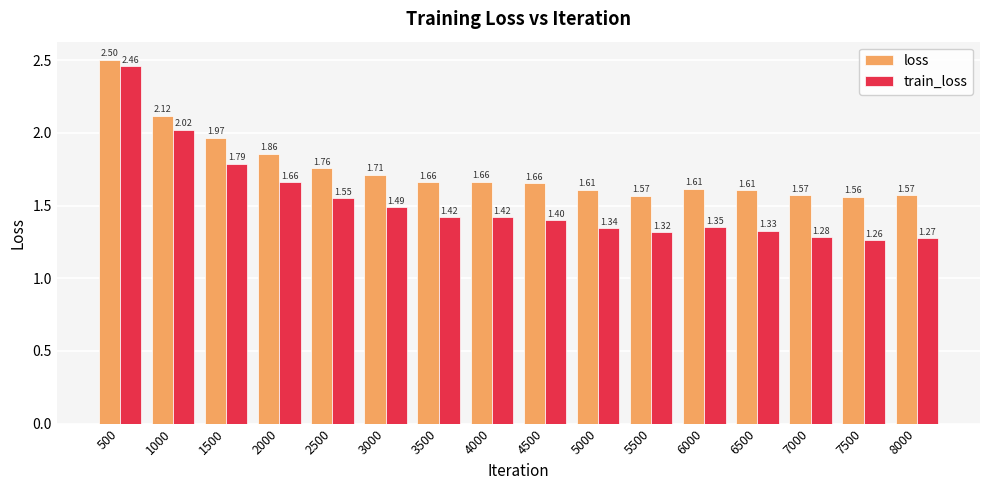

The loss series shows 1.6 at 6000. True or false?

True